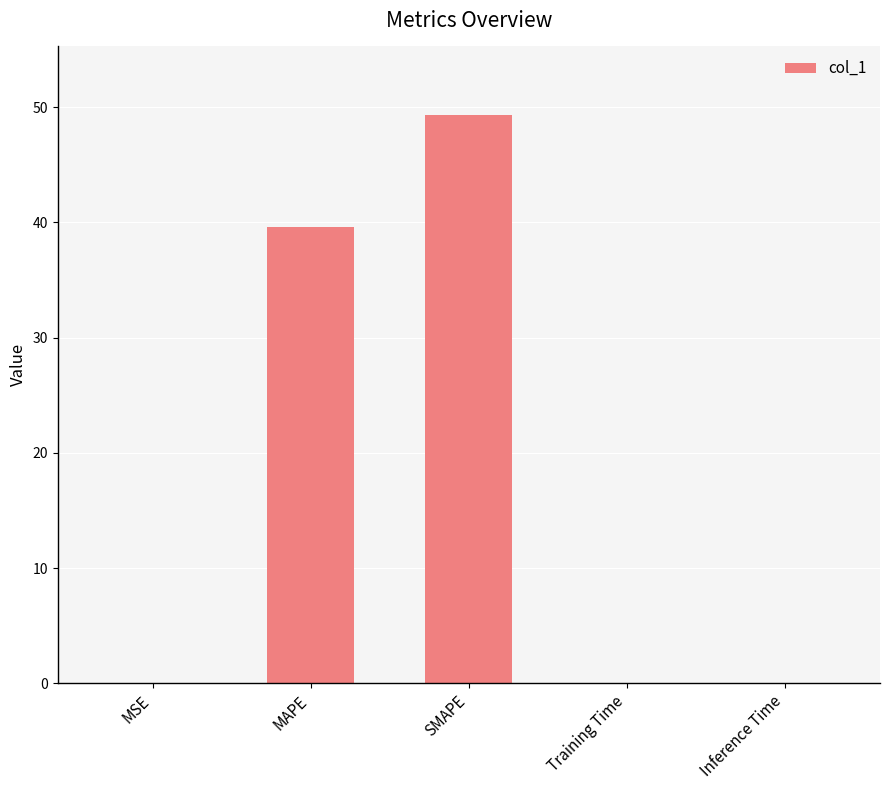

Between SMAPE and MAPE, which is larger?

SMAPE